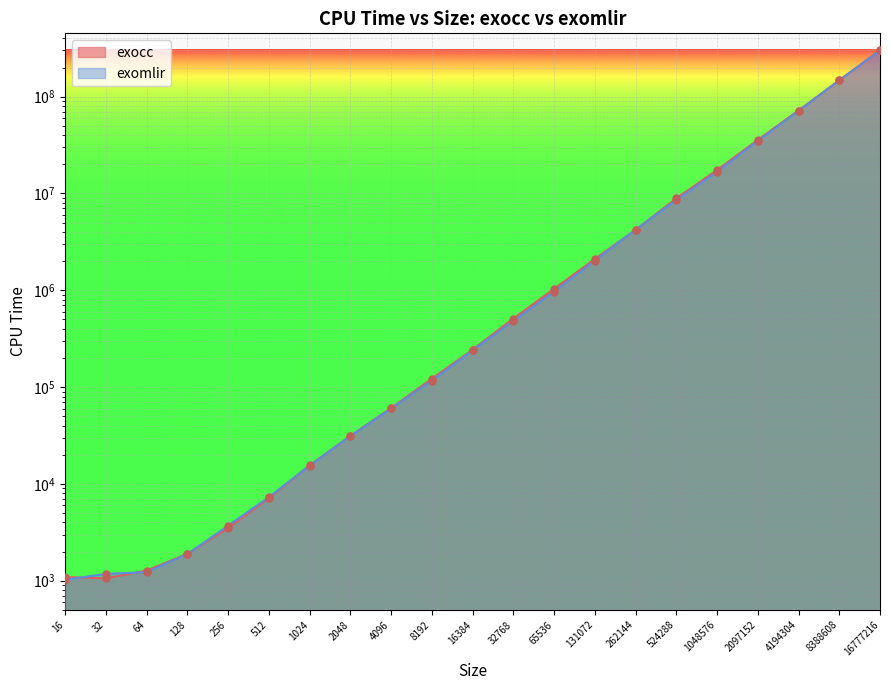

What are all the series names shown in the legend?

exocc, exomlir